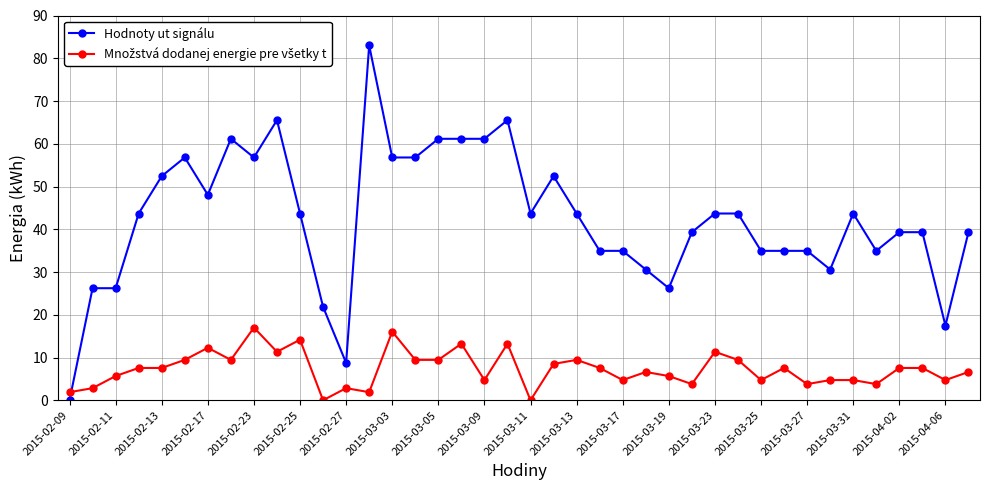

What is the greatest value displayed?

83.0